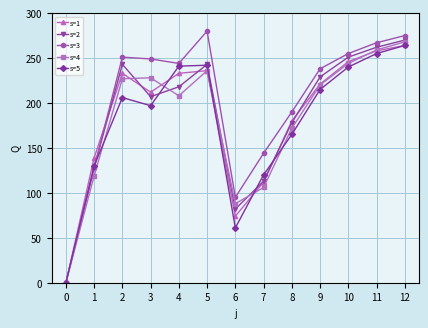

Where is s=5 nearest to the value 132?

1